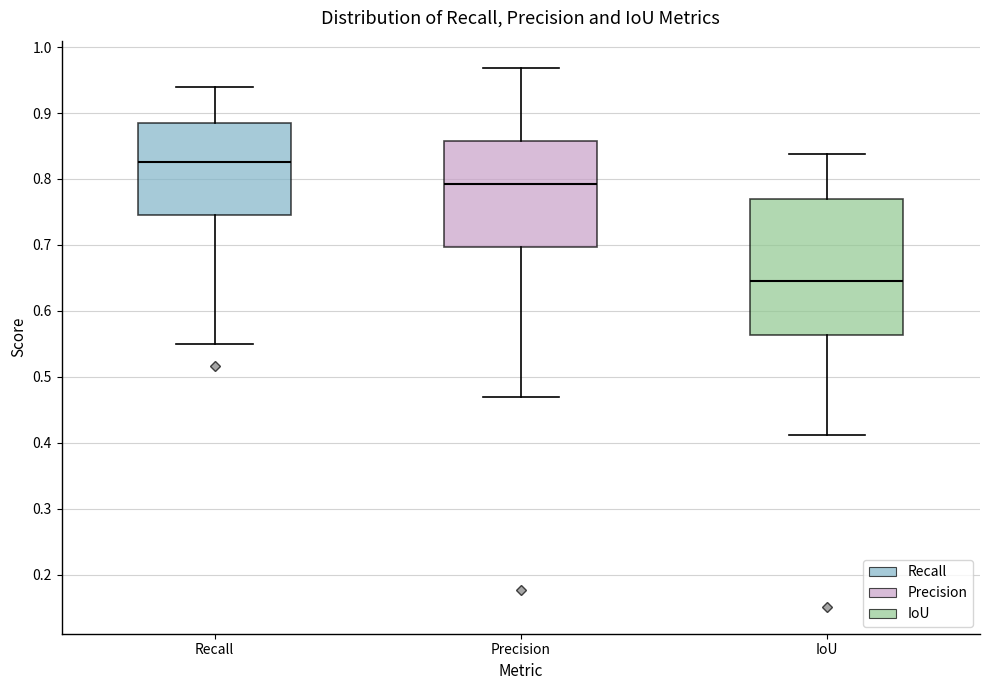

Where is the lower edge of the box for Recall on the y-axis? The values are not printed on the chart, so give them approximately, as read against the axis.

0.74